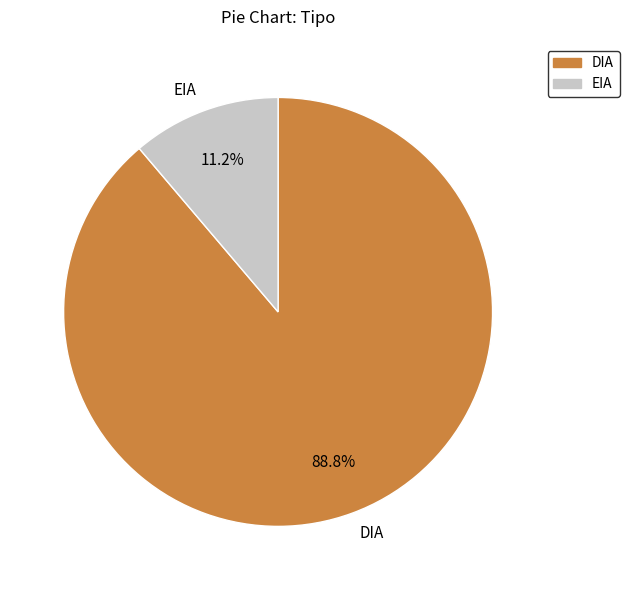

How many segments does this pie chart have?

2